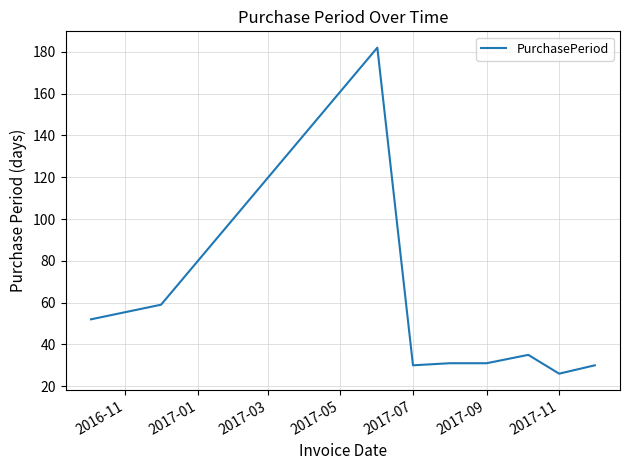

What is the greatest value displayed?

182